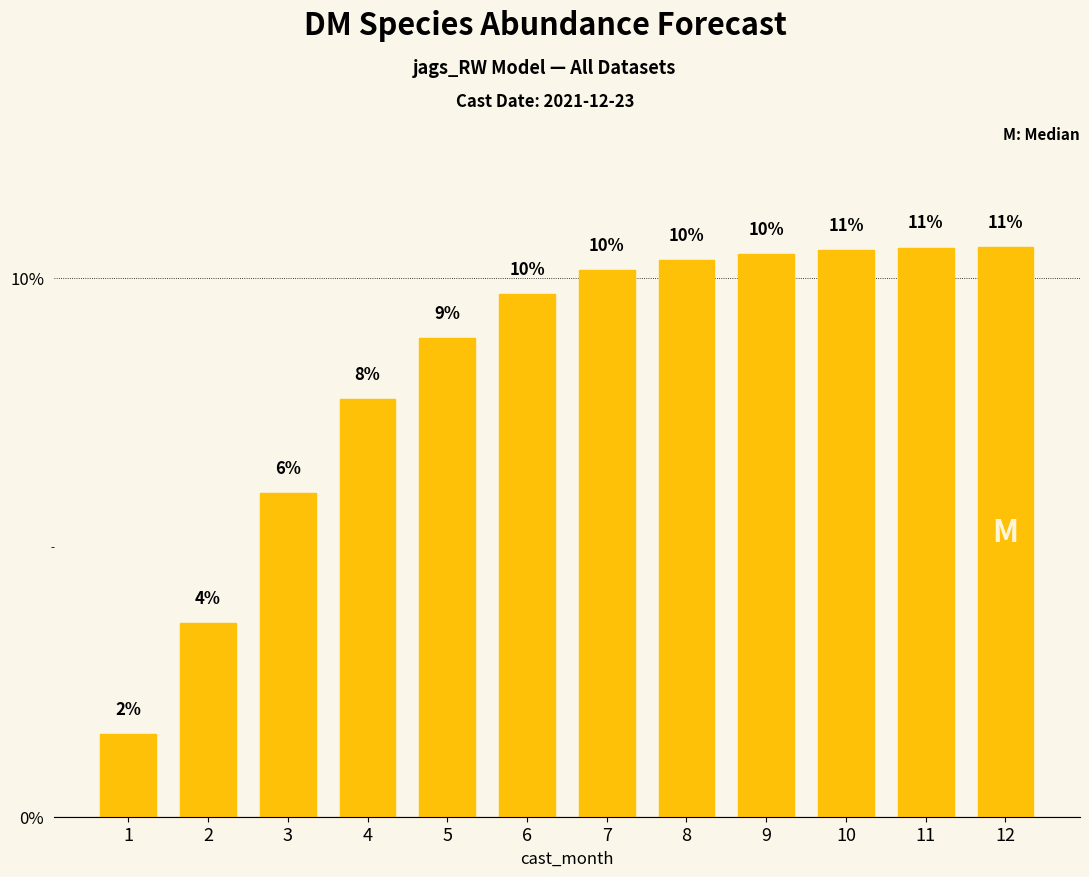

The chart shows a value of 6.2 at 2. True or false?

False